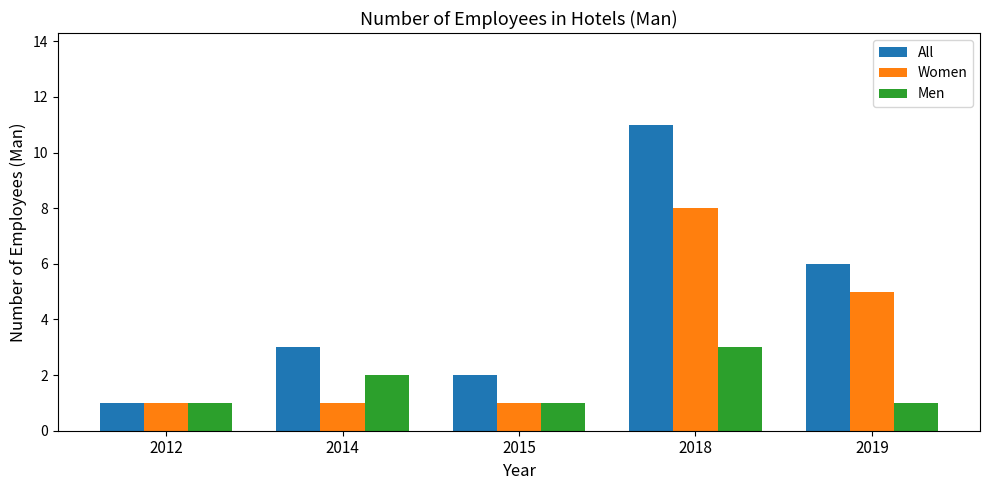

Which category has the highest value in the All series?

2018